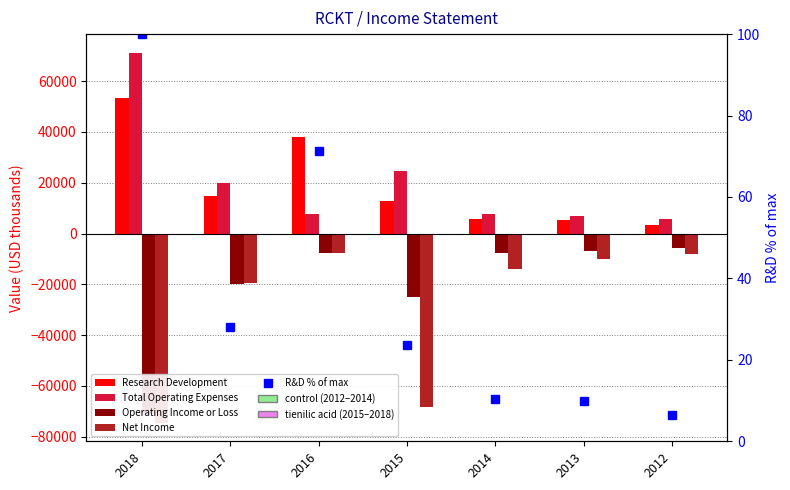

What is the spread (max minus min) of values at 2017?

39600.0